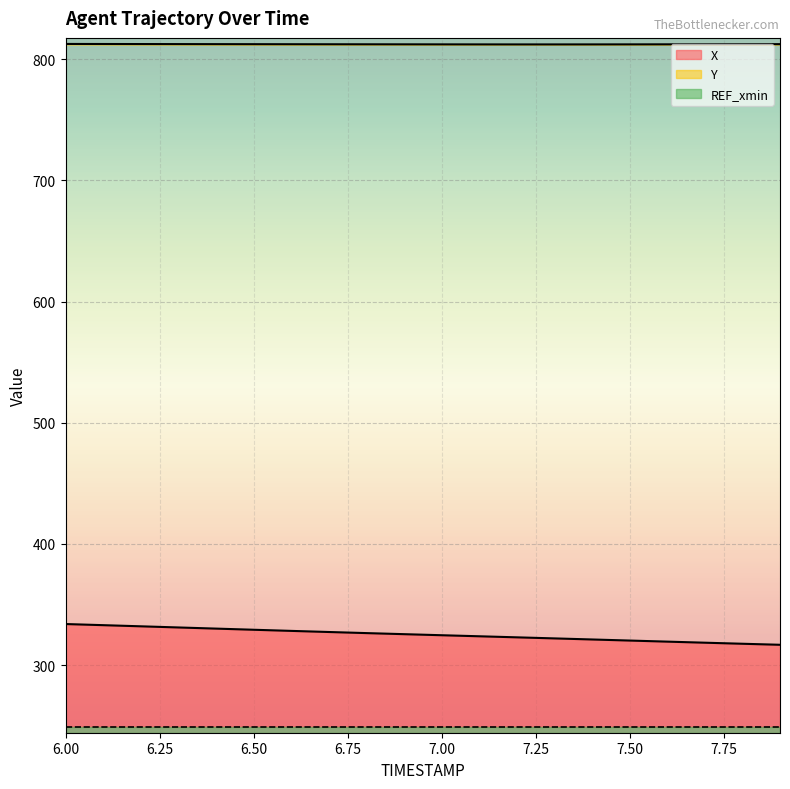

What is the maximum value shown in the chart?

812.6